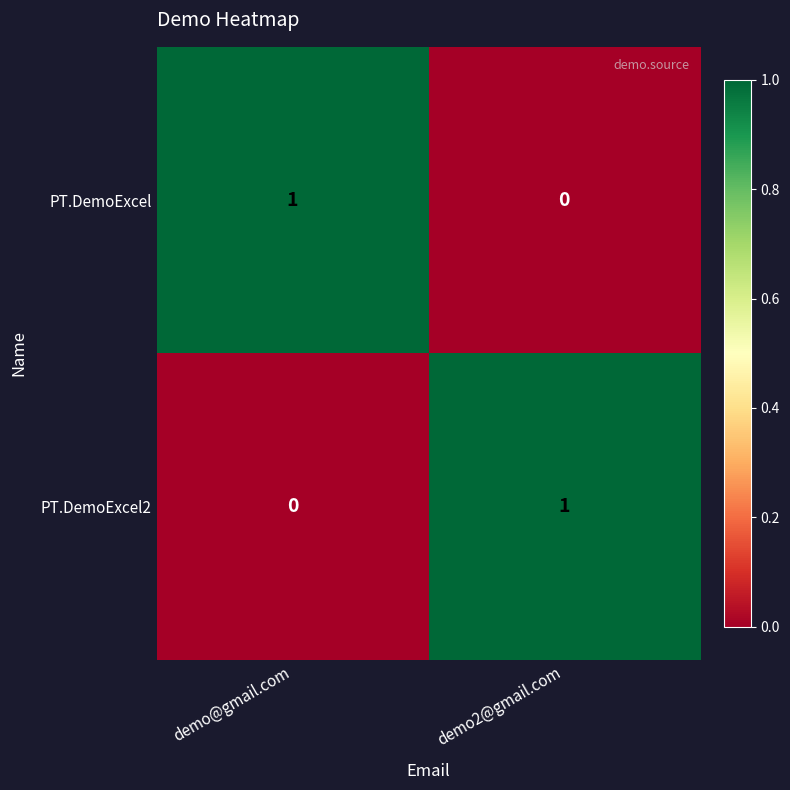

Is it true that PT.DemoExcel equals 0 at demo2@gmail.com?

True